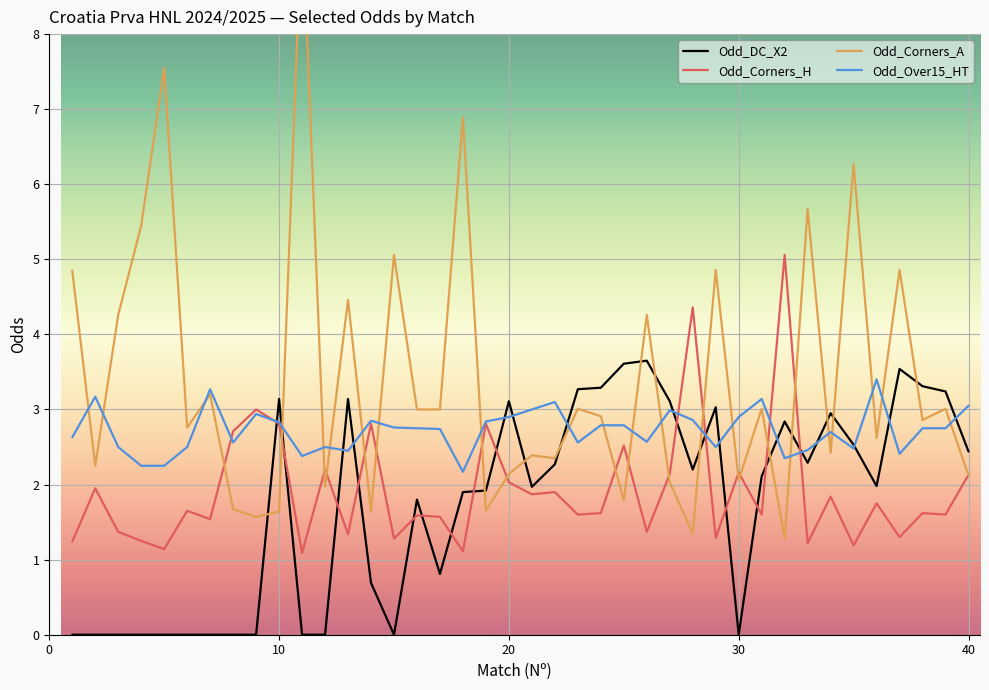

What is the difference between the second highest and second lowest values in the Odd_Corners_A series?

6.2